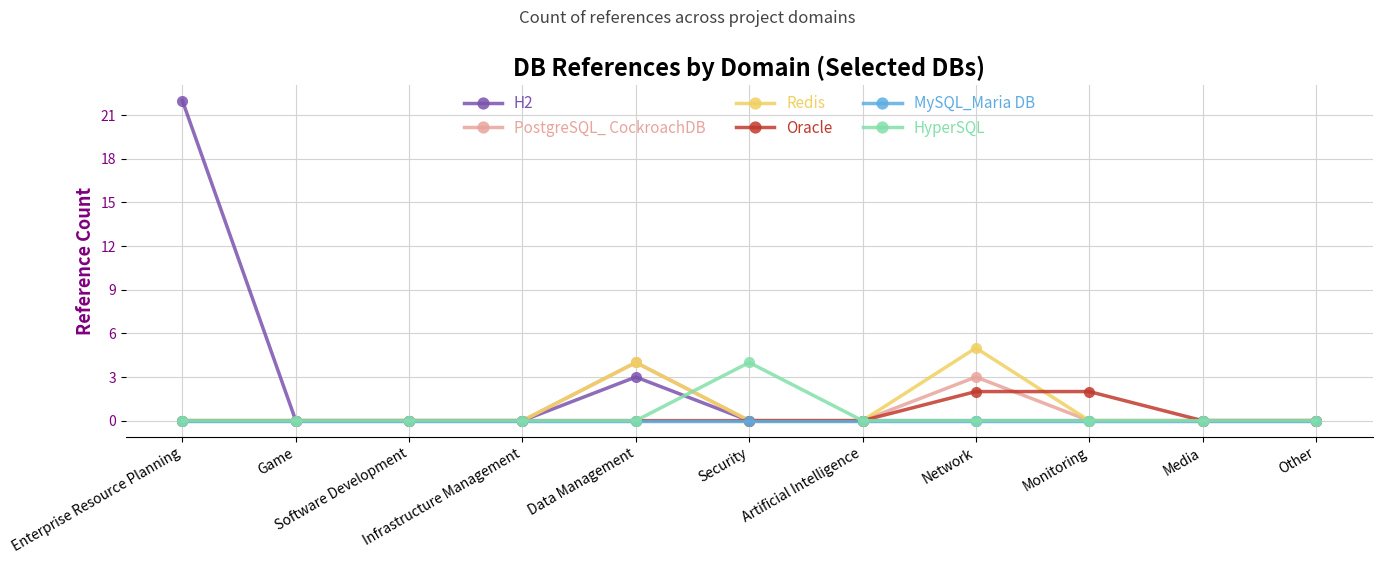

What is the sum of all Redis values?

9